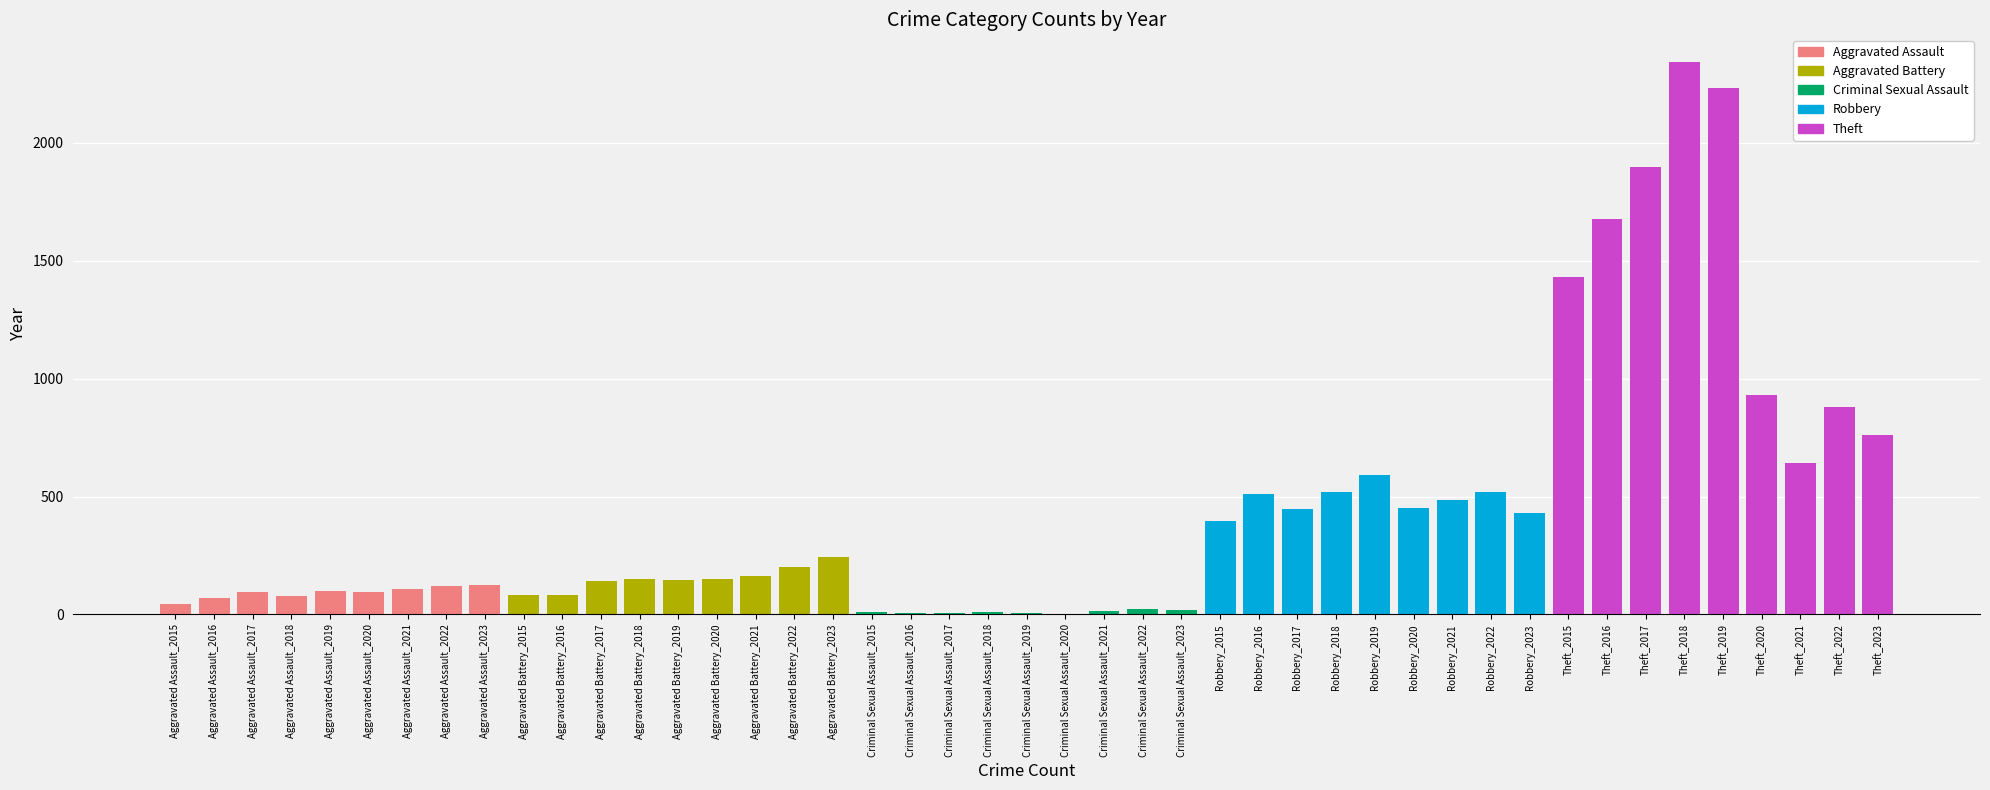

Reading left to right, transcribe all the data shown in this chart.

Aggravated Assault: 46	71	95	77	98	94	110	121	127
Aggravated Battery: 82	82	142	152	148	150	163	202	242
Criminal Sexual Assault: 12	8	8	11	8	3	14	24	20
Robbery: 395	510	446	520	591	450	484	521	429
Theft: 1429	1676	1896	2342	2230	930	642	880	760